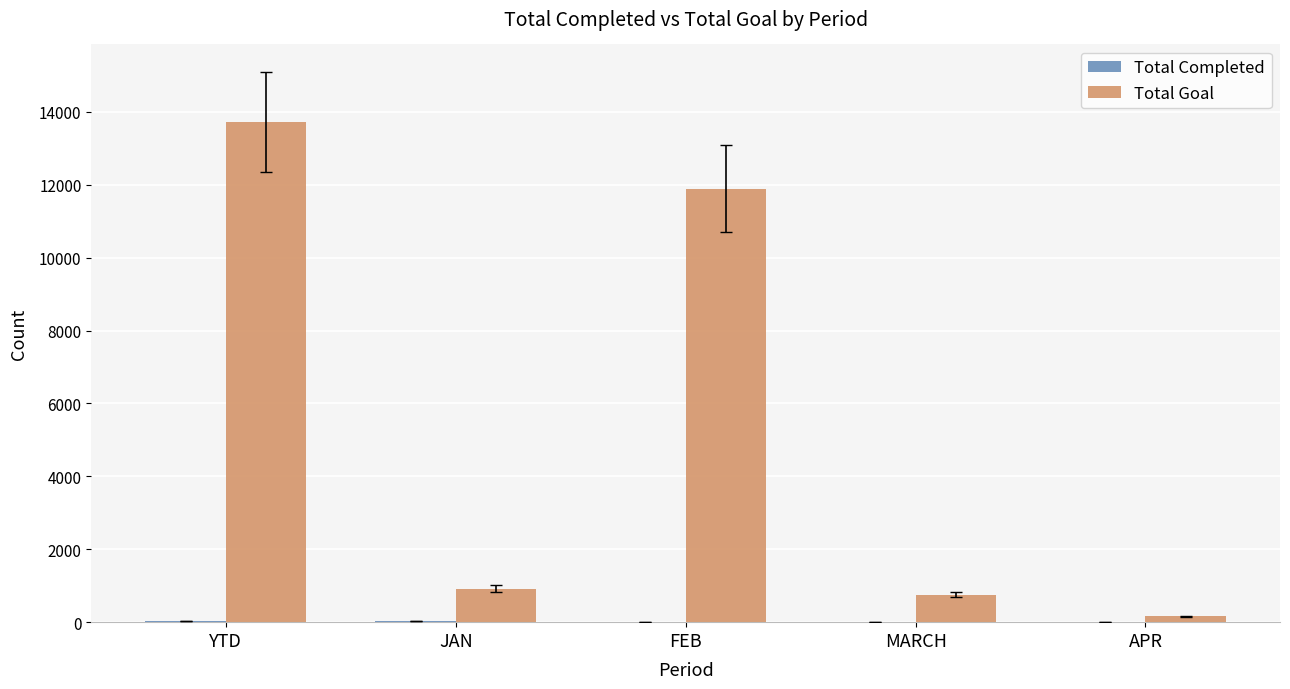

What is the total value across all series at MARCH?

753